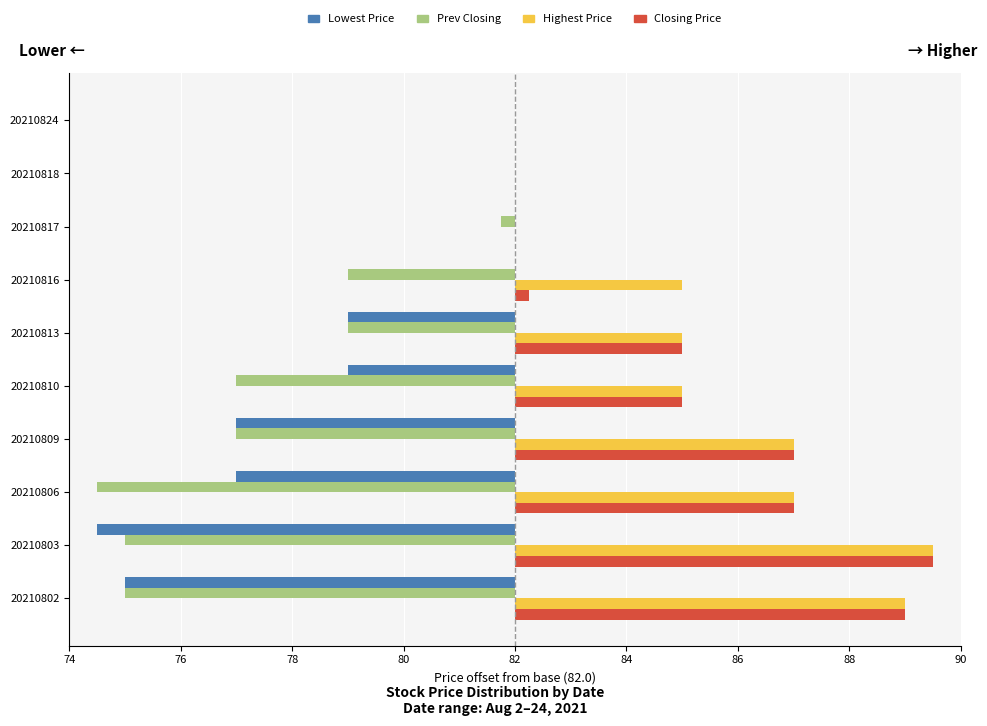

What are all the series names shown in the legend?

Lowest Price, Prev Closing, Highest Price, Closing Price